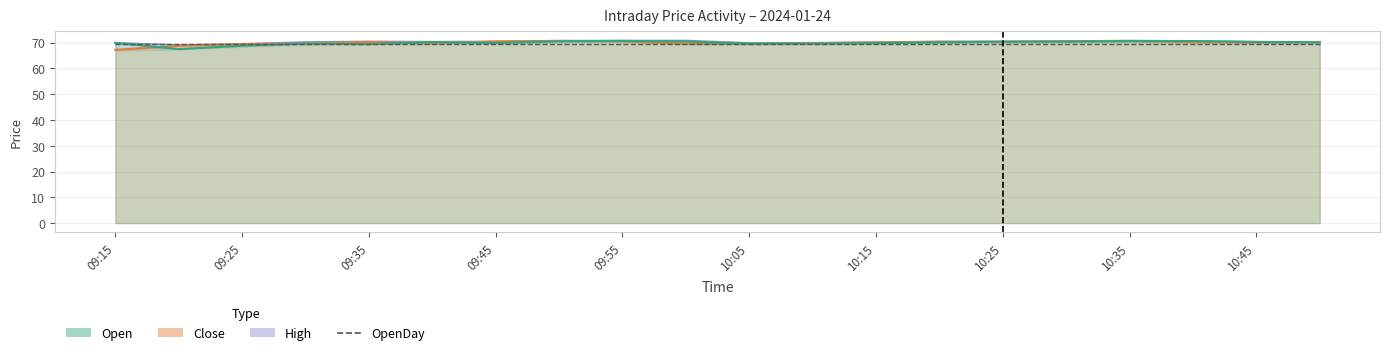

Reading left to right, transcribe all the data shown in this chart.

Open: 70.0	67.5	68.8	69.7	69.5	70.2	69.8	70.5	70.7	70.5	69.7	69.7	69.8	70.2	70.4	70.4	70.6	70.7	70.3	70.2
Close: 67.2	68.8	69.5	69.7	70.3	69.8	70.5	70.7	70.5	69.7	69.6	69.8	70.2	70.4	70.4	70.5	70.7	70.2	70.0	70.3
High: 70.0	69.1	69.5	70.3	70.5	70.4	70.5	70.8	70.8	70.8	70.0	70.0	70.2	70.5	70.5	70.7	70.8	70.7	70.4	70.3